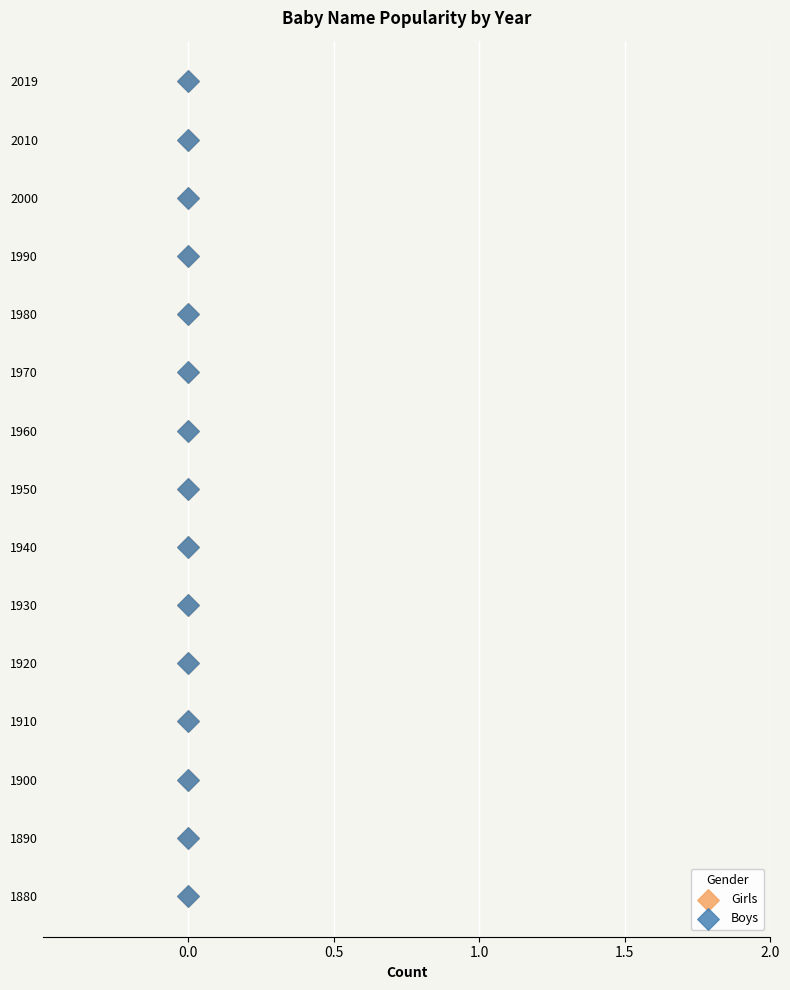

Which series contains the lowest Y value?

Girls